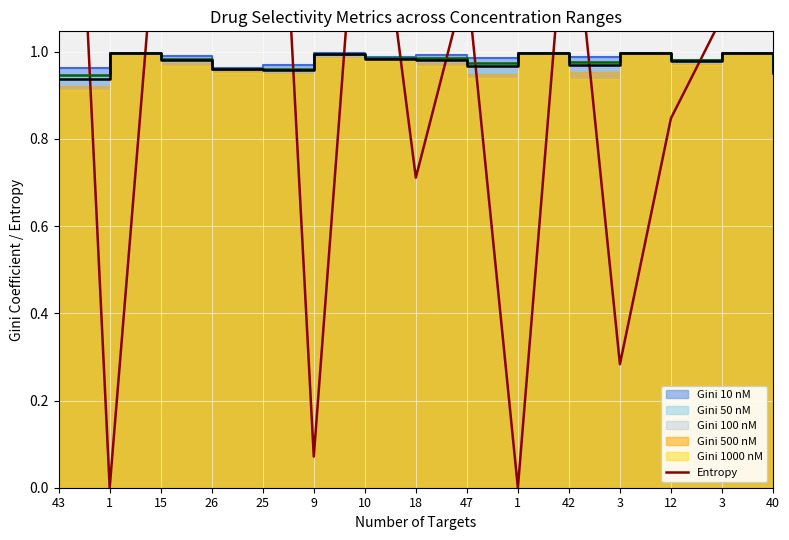

At which category does the chart reach its minimum across all series?

1